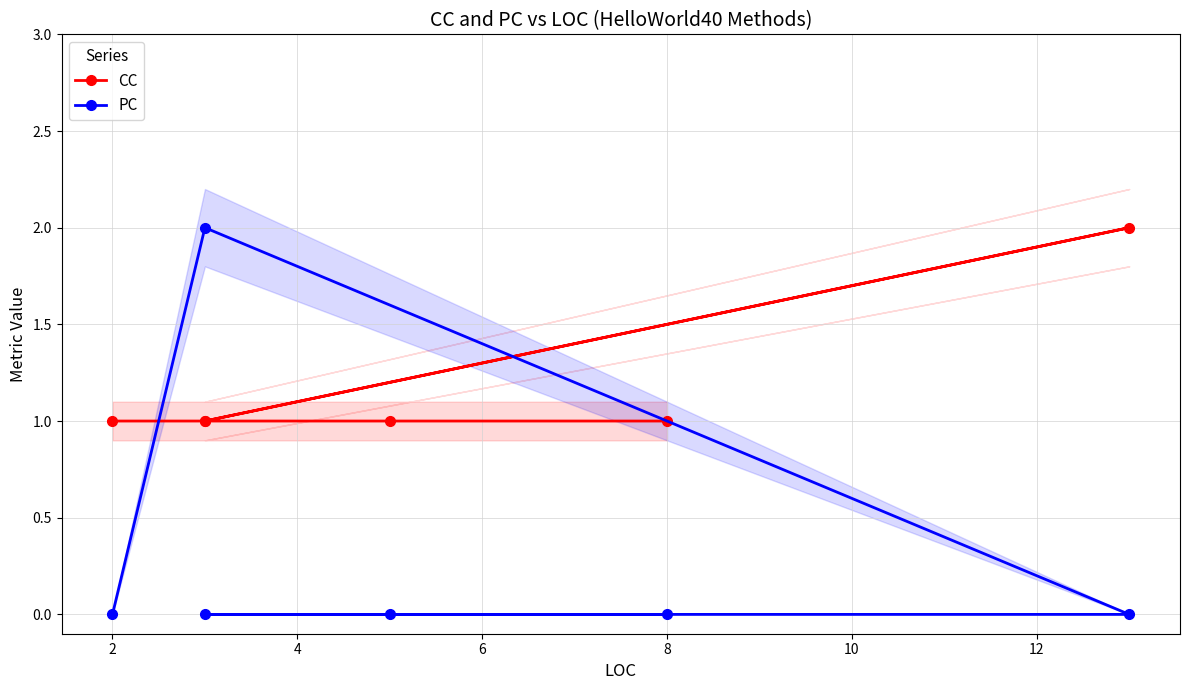

What is the total value across all series at 8?

3